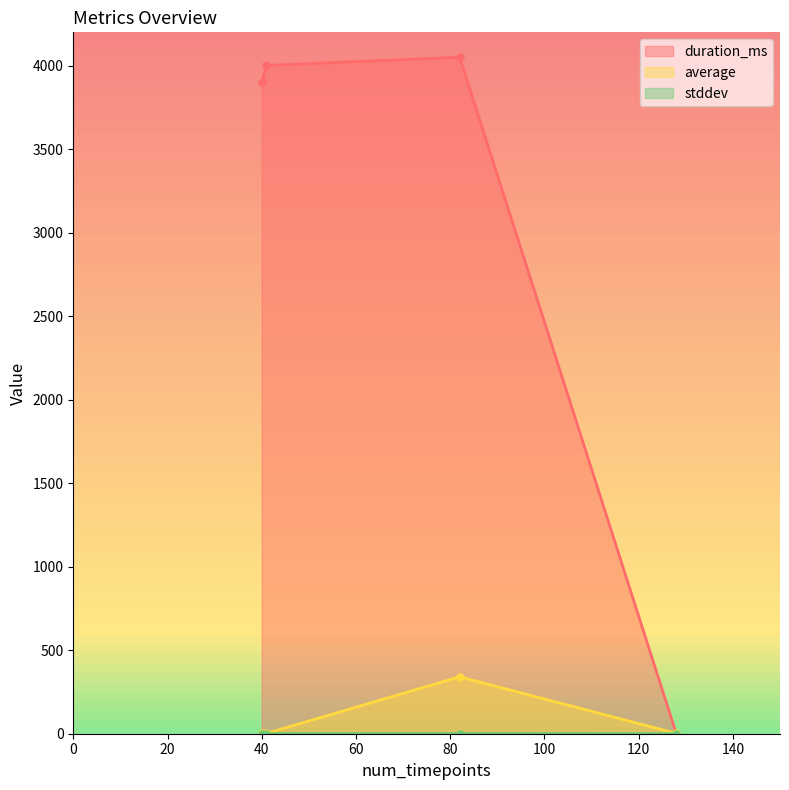

Where is the first local minimum for duration_ms?

40